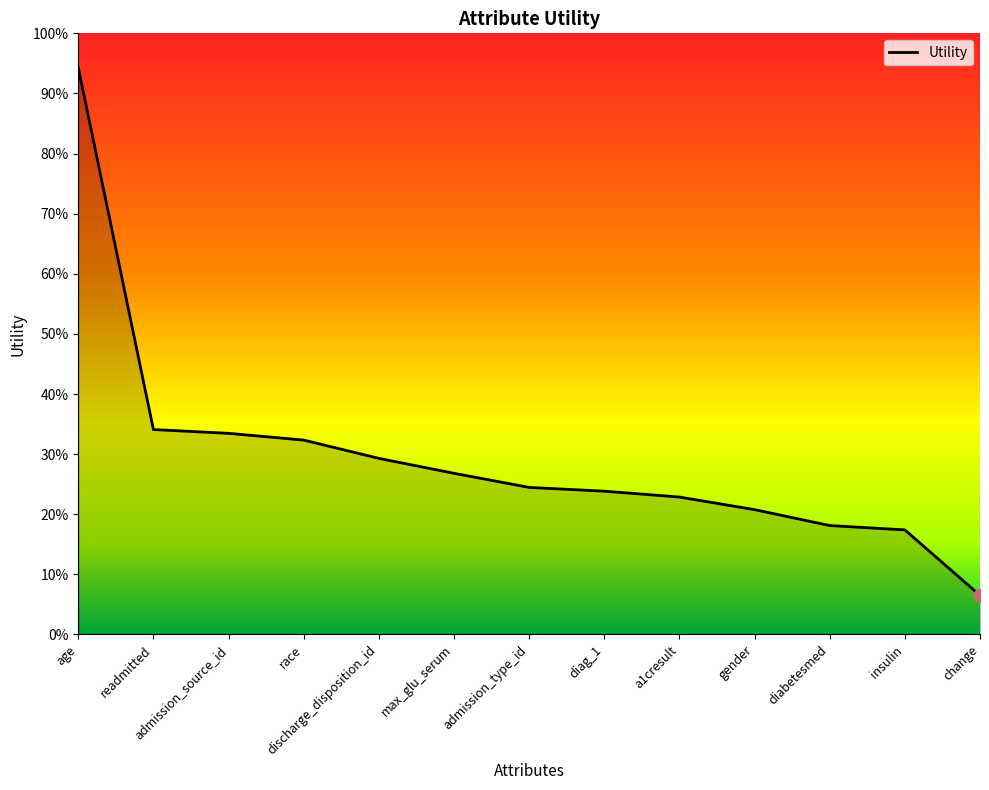

What is the change in value from admission_source_id to discharge_disposition_id?

-0.1